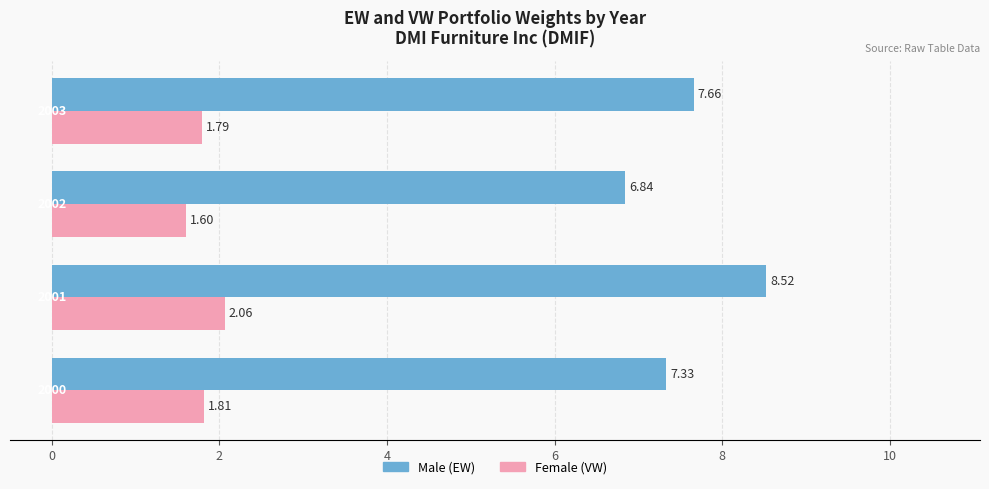

Rank the series by their average value, from highest to lowest.

Male (EW), Female (VW)